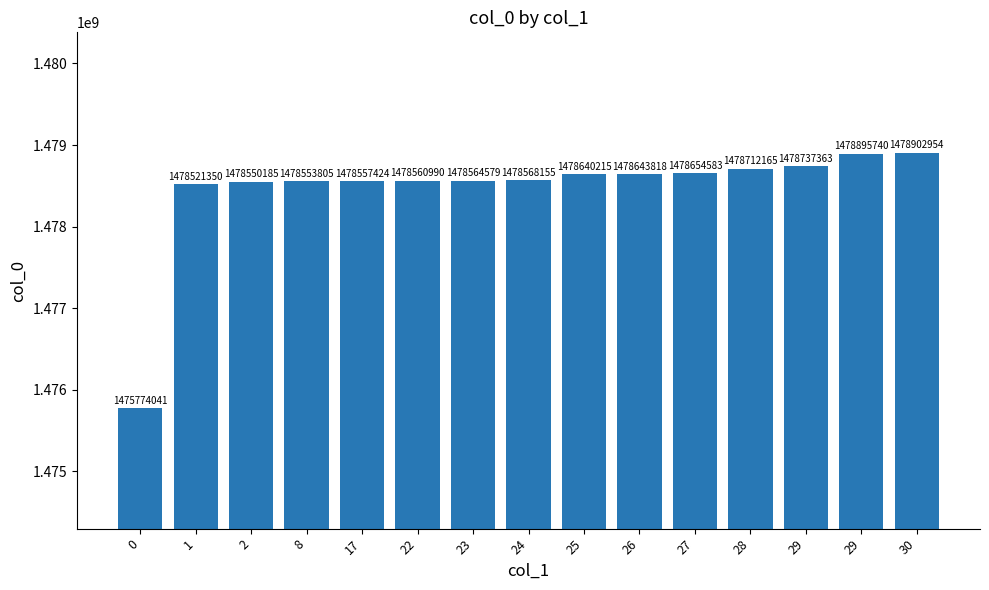

Rank the categories by value from highest to lowest.

30, 29, 29, 28, 27, 26, 25, 24, 23, 22, 17, 8, 2, 1, 0